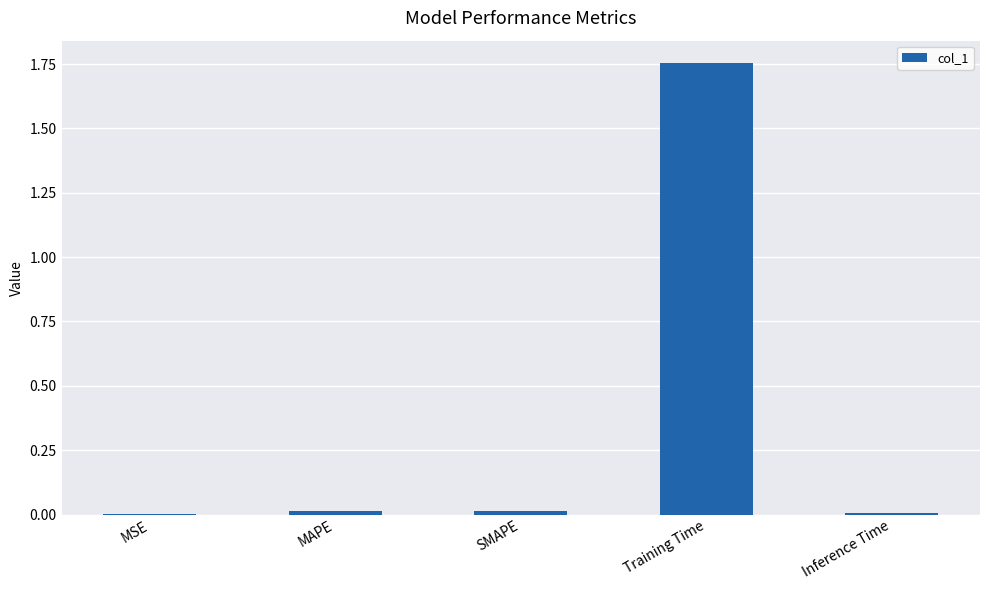

True or false: the data shows 0.0 at SMAPE.

True